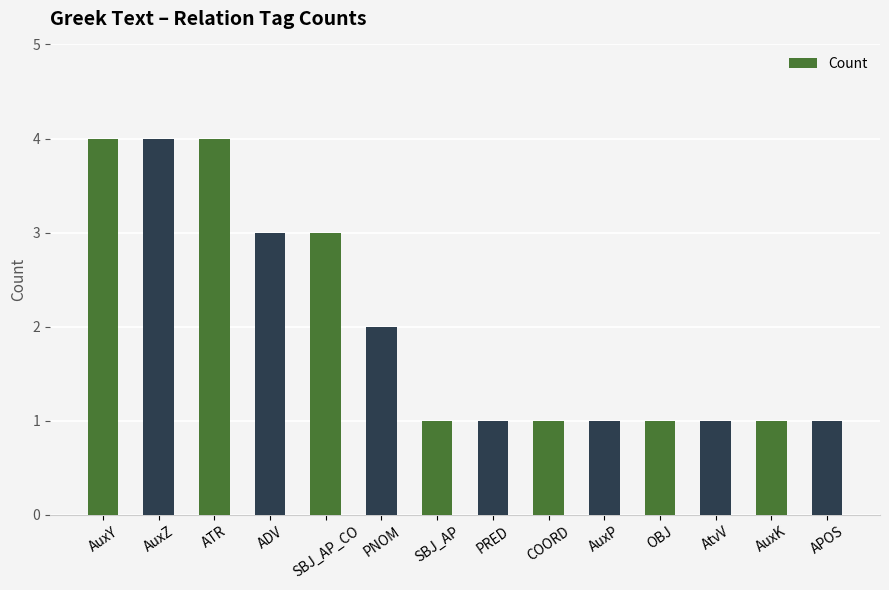

What is the change in value from AuxY to PNOM?

-2